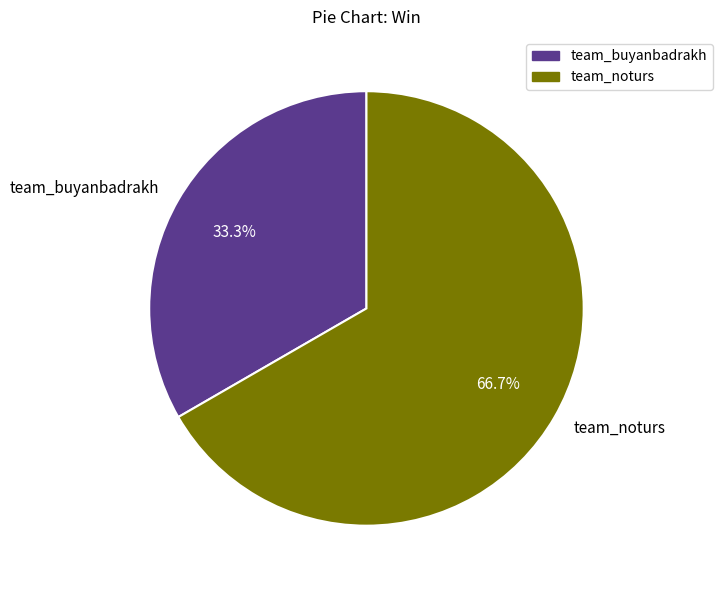

Which slice represents more than half of the pie?

team_noturs